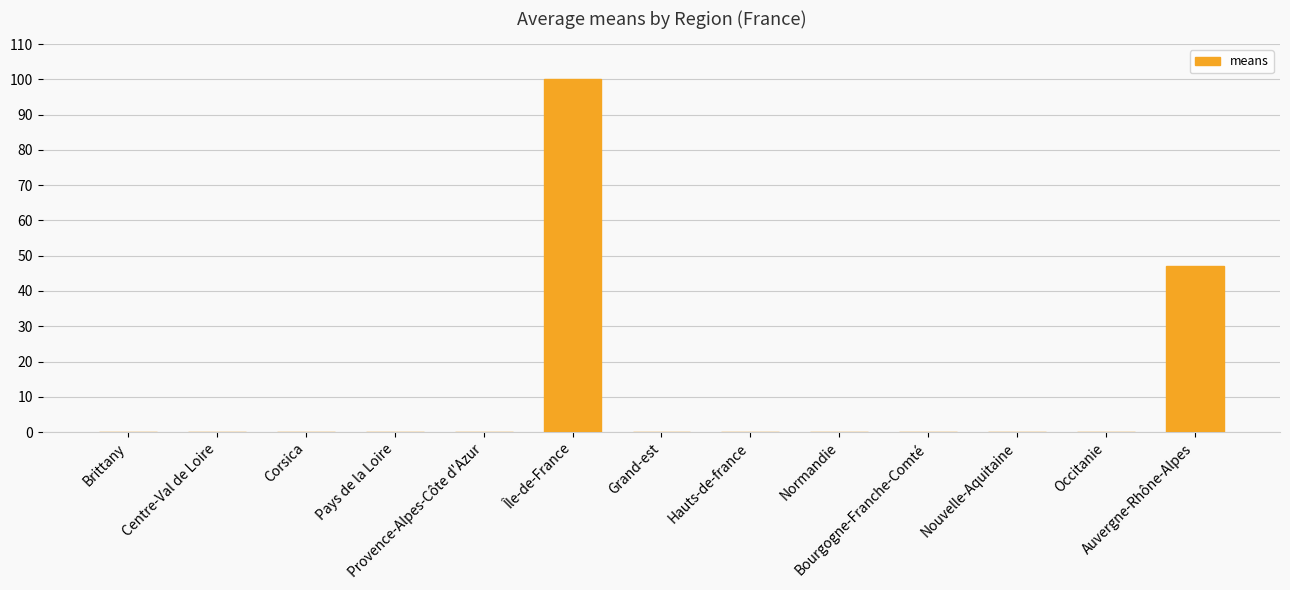

Are the bars grouped side by side (vs. stacked)?

No